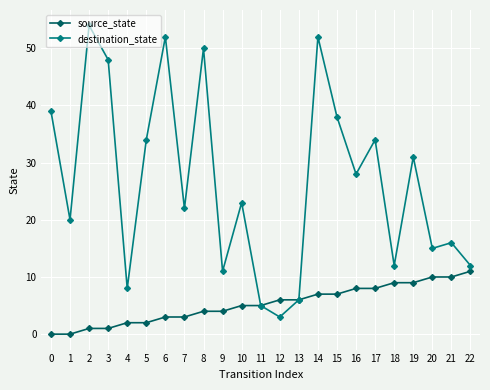

Count the number of categories in the chart.

23